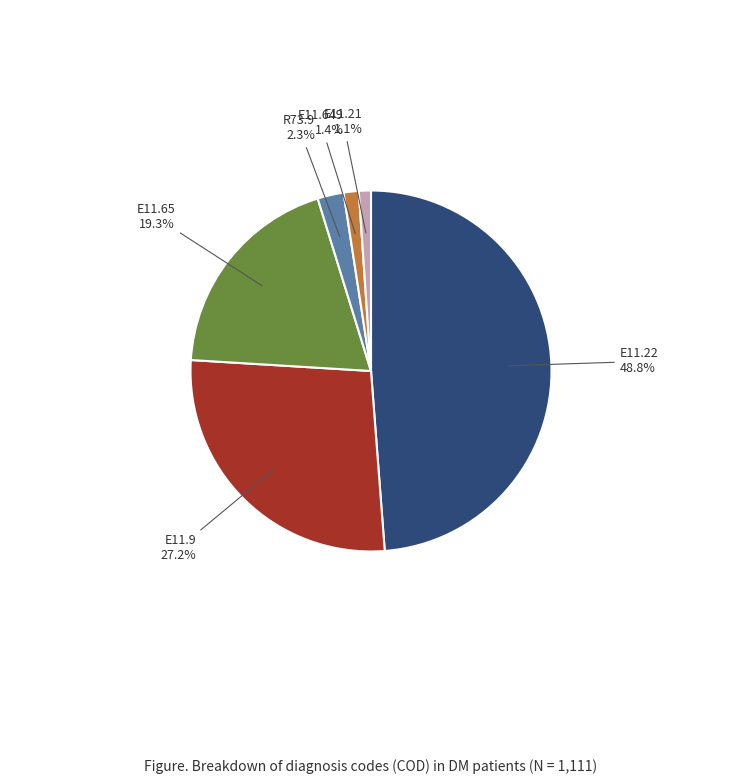

Is there any slice that represents more than half of the pie?

No